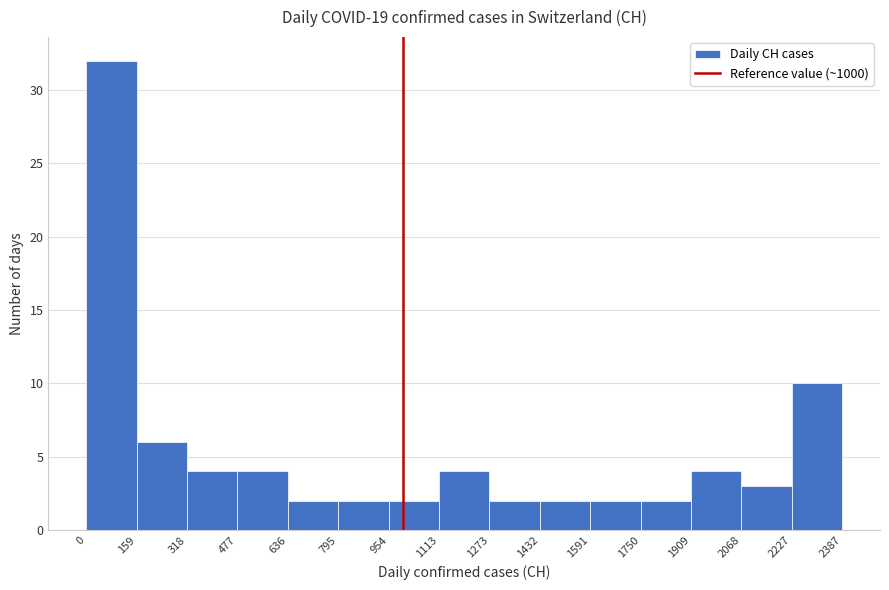

What is the height of the bar covering 1909 to 2068 on the x-axis? The values are not printed on the chart, so give them approximately, as read against the axis.

4